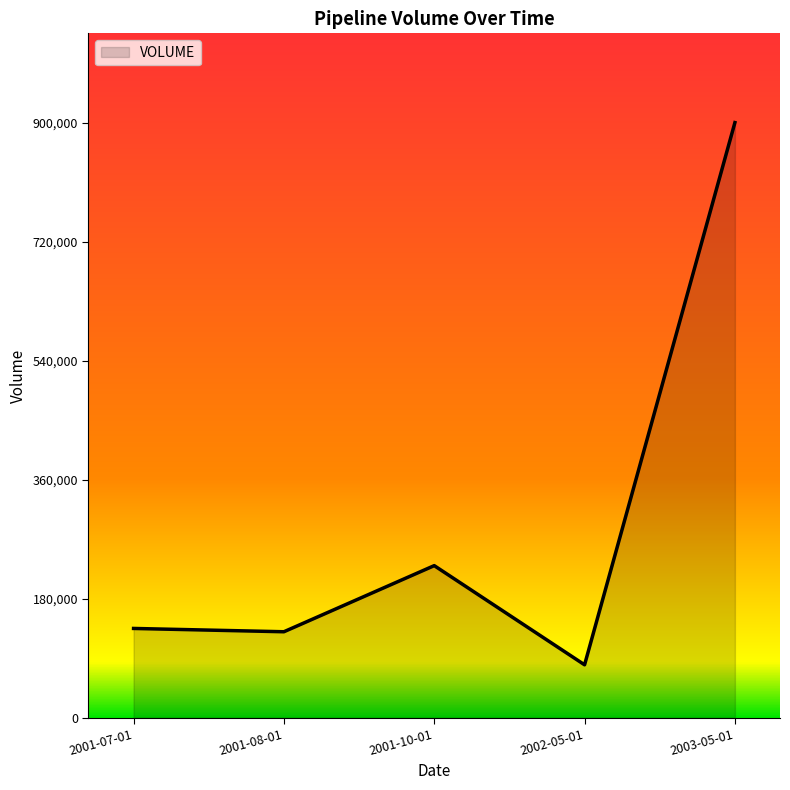

The value at 2001-10-01 is 230000. True or false?

True